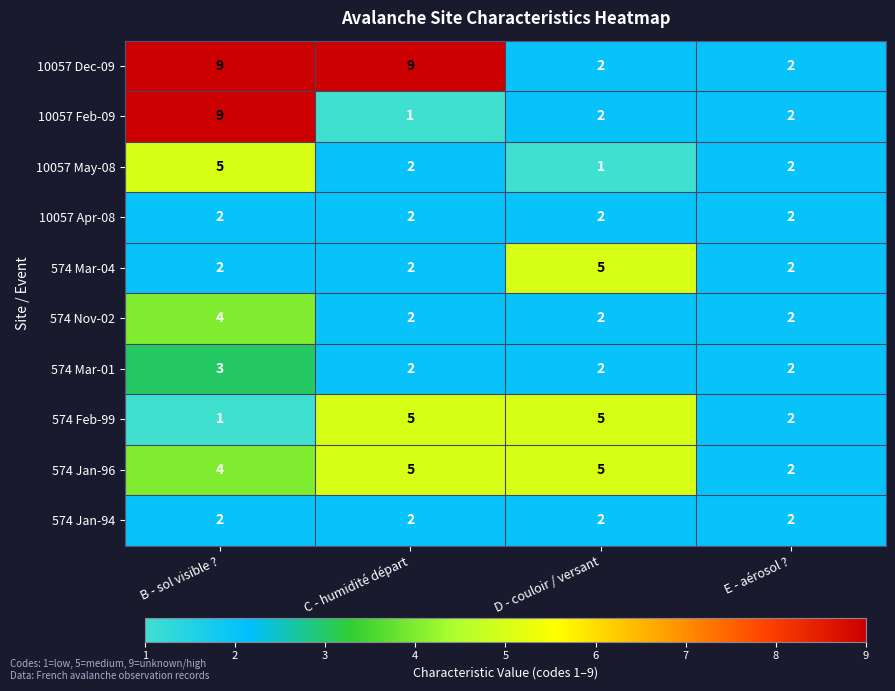

Which series has the largest total across all categories?

10057 Dec-09